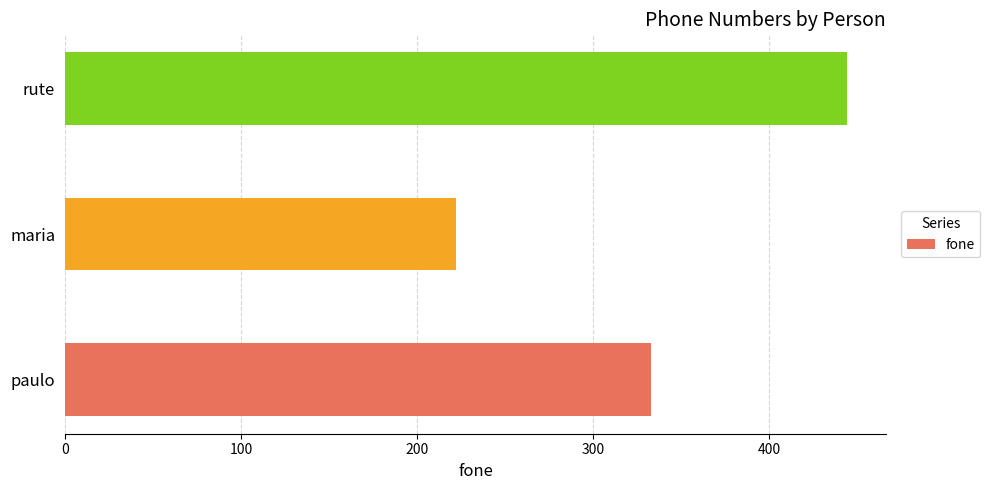

List the labels in order of value, largest first.

rute, paulo, maria